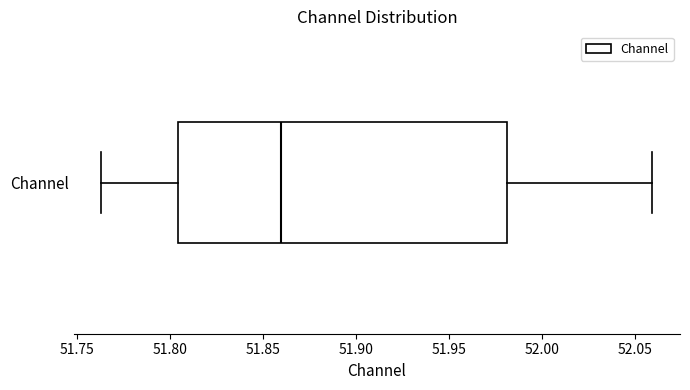

Where is the right edge of the box for Channel on the x-axis? The values are not printed on the chart, so give them approximately, as read against the axis.

51.980